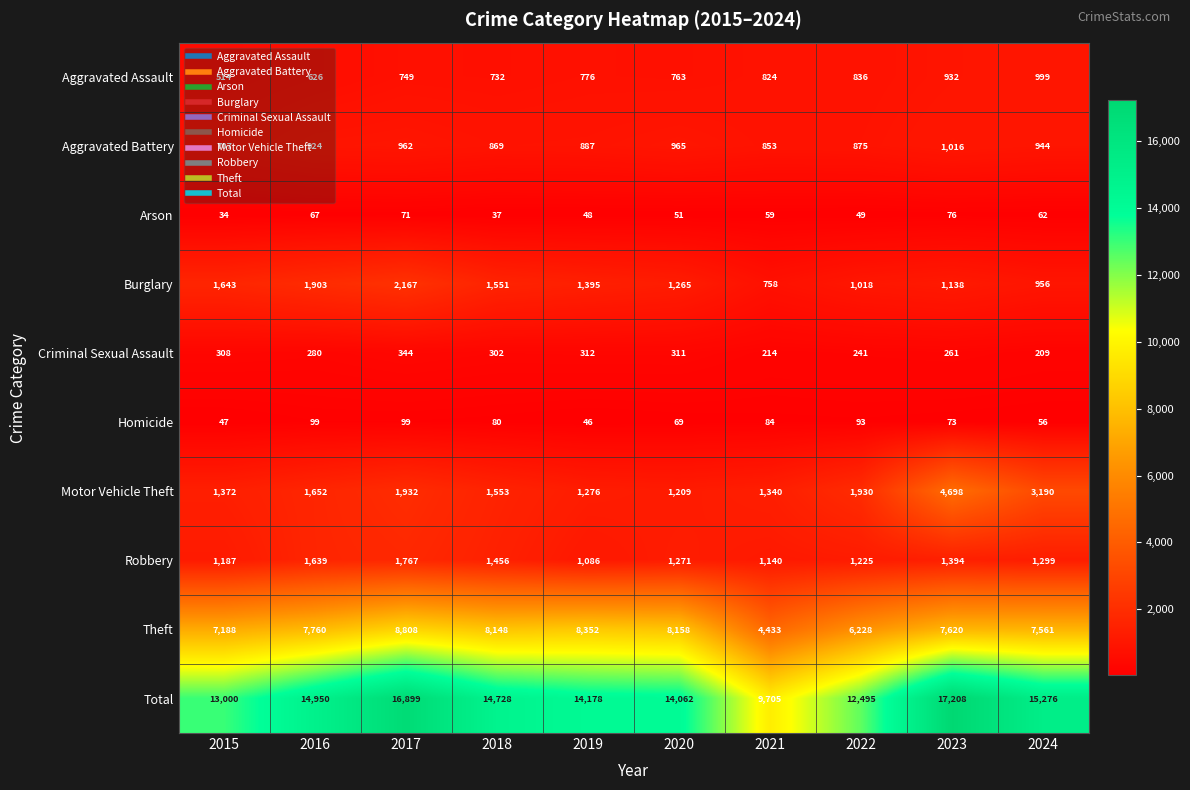

Count the number of categories in the chart.

10